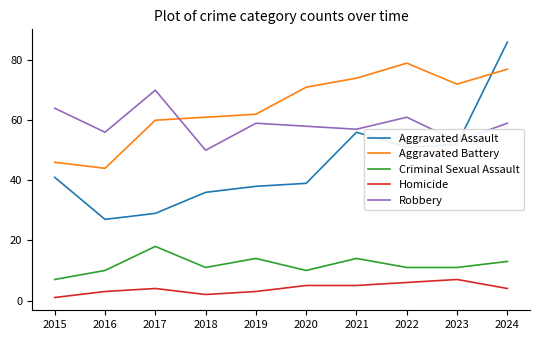

What is the difference between the highest and lowest values at 2022?

73